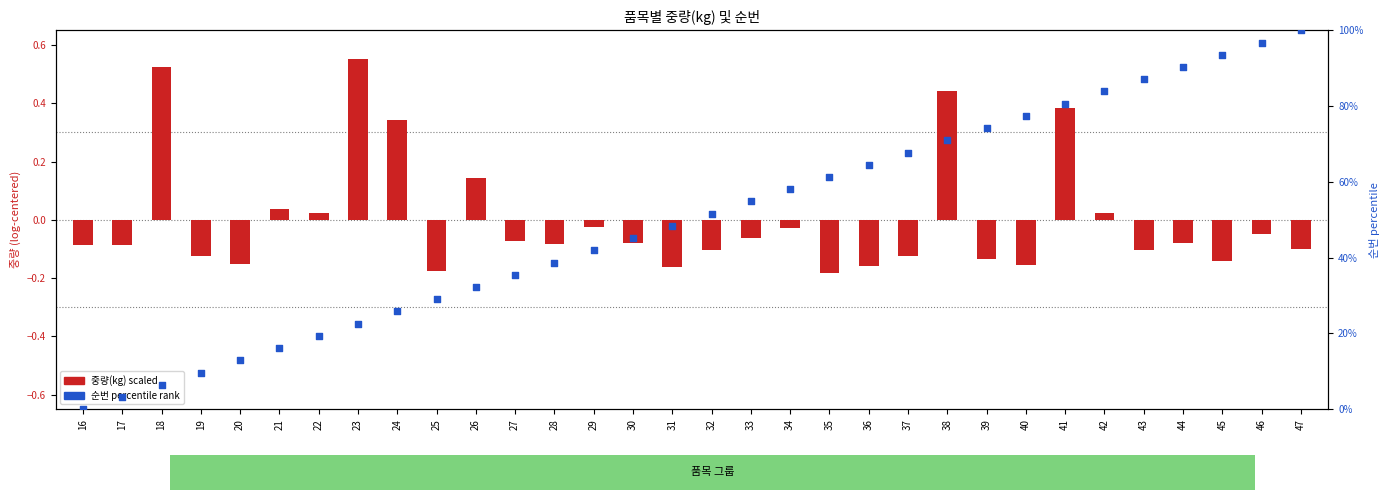

What are all the series names shown in the legend?

중량(kg) scaled, 순번 percentile rank